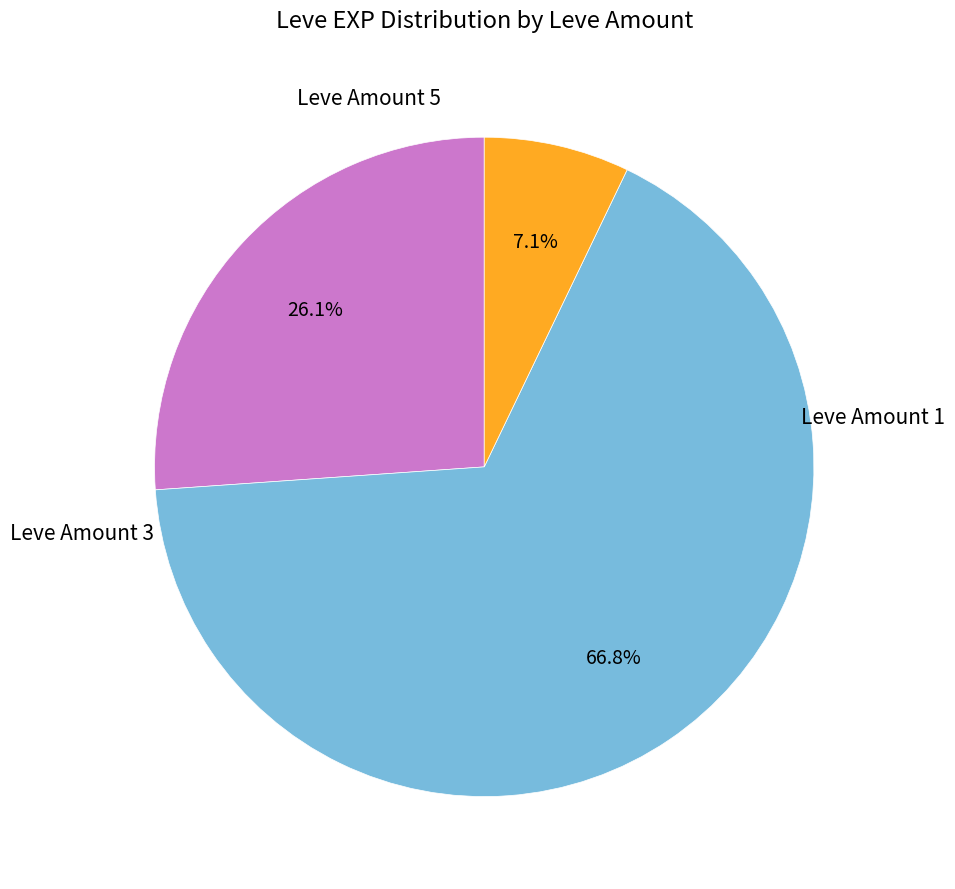

Does any single category account for the majority?

Yes